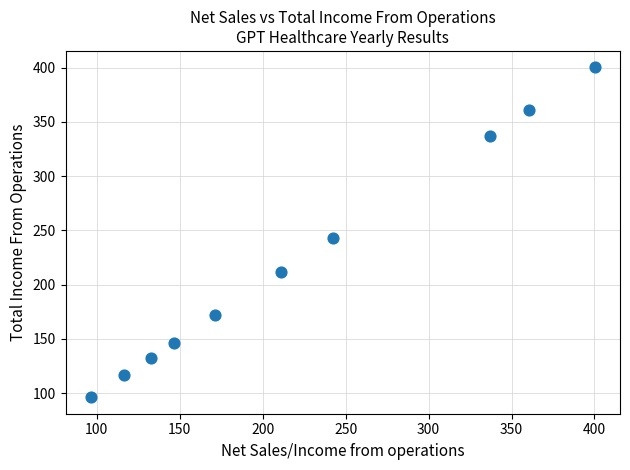

What is the range of X values (max minus min)?

303.9